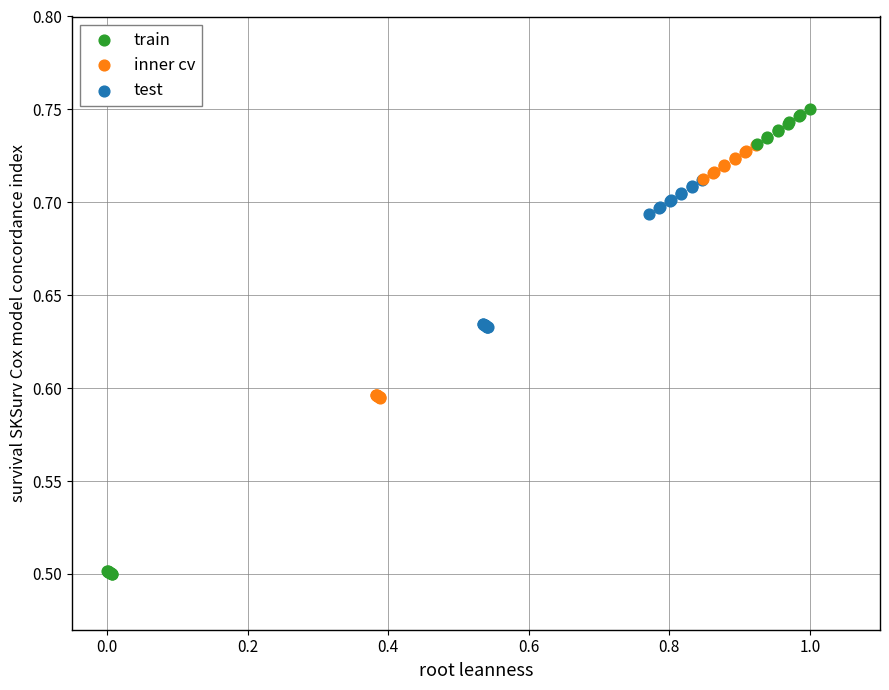

Which series has the widest spread of Y values?

train